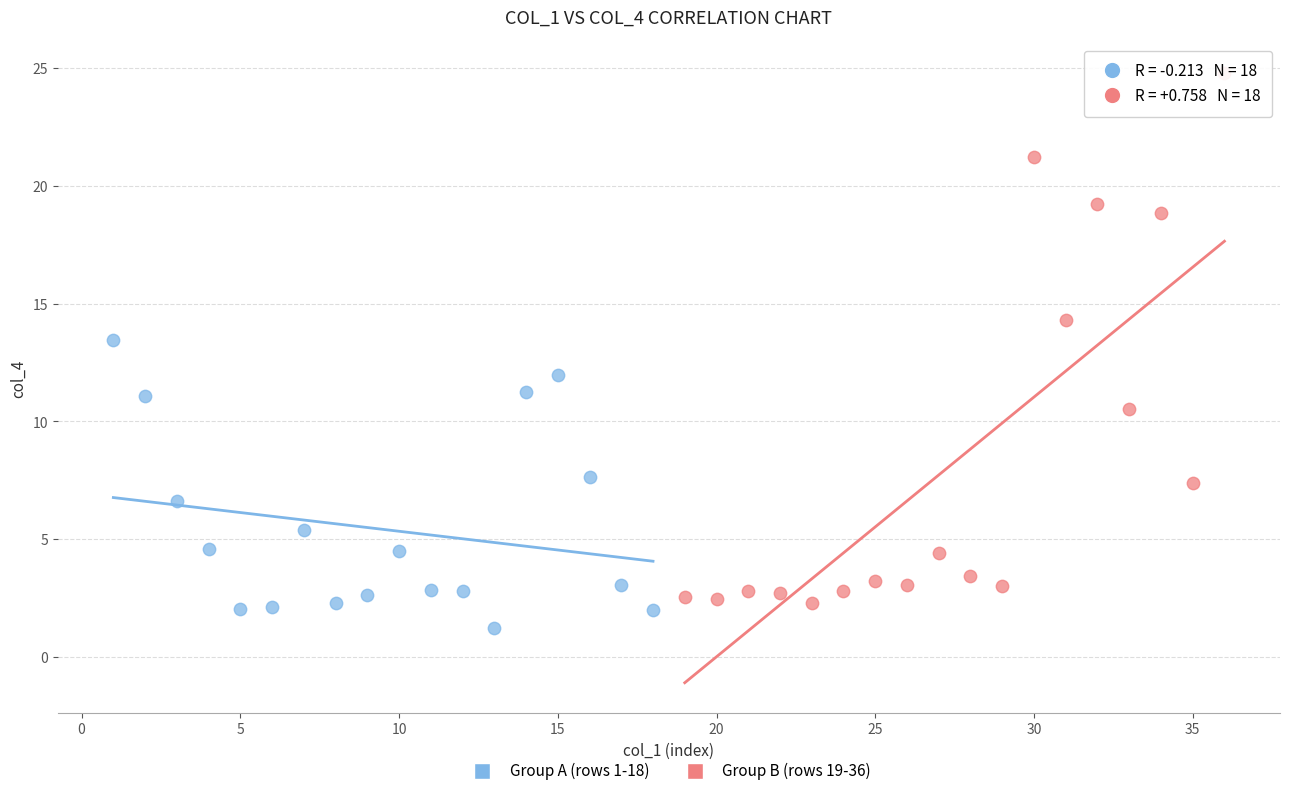

Which series has the largest Y range (max minus min)?

Group B (rows 19-36)